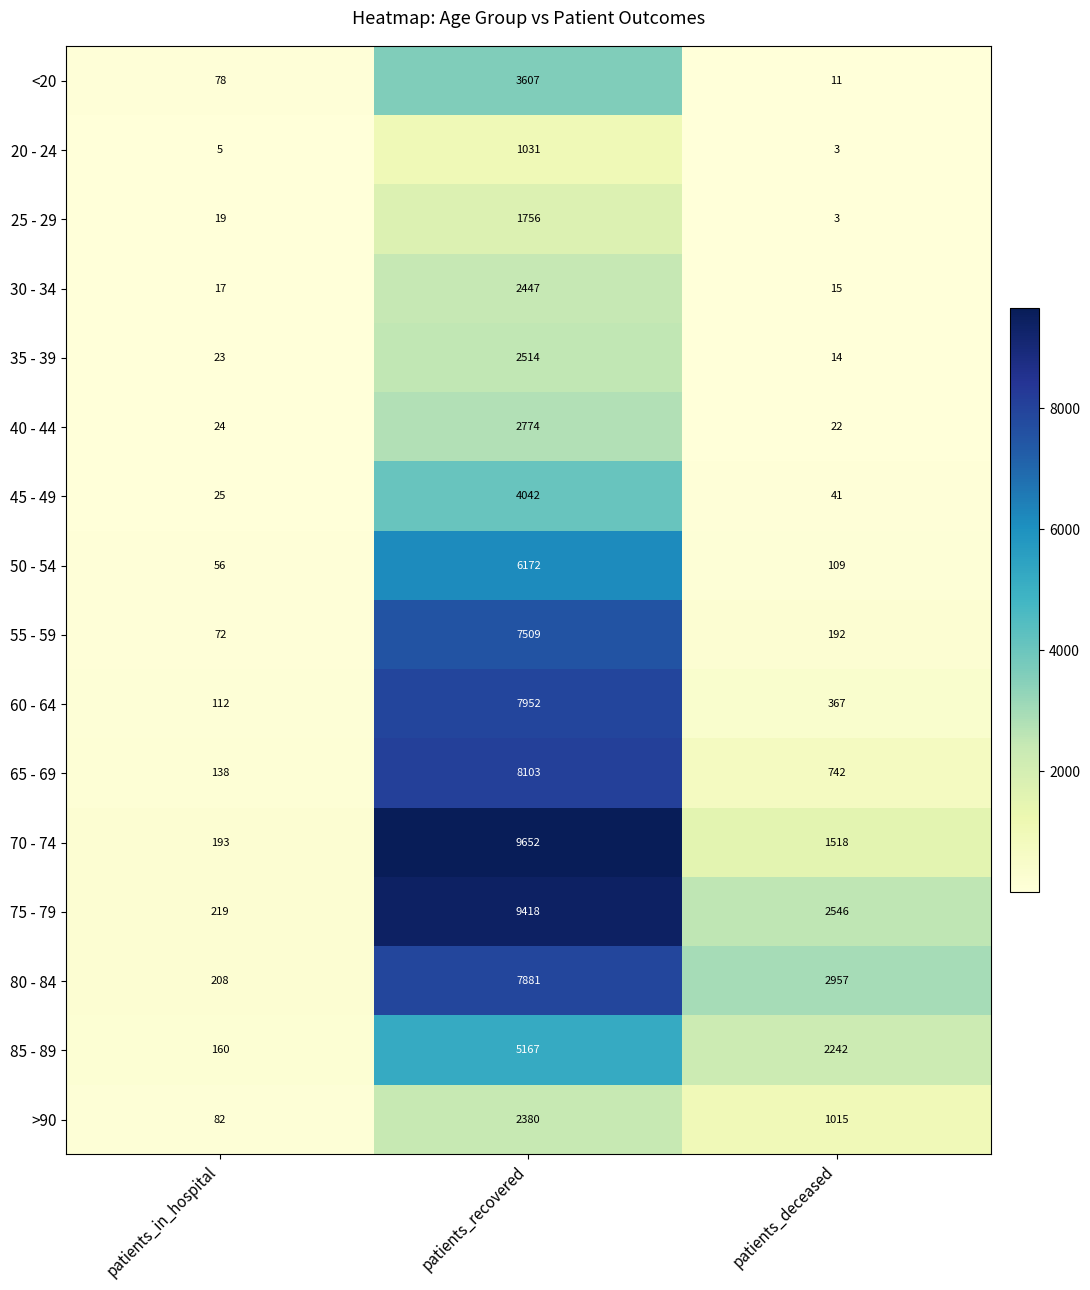

Which category has the highest value across all series?

patients_recovered